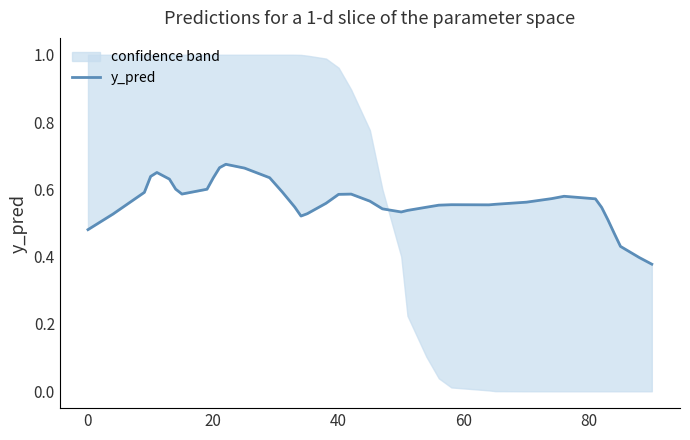

What is the sum of all values?

22.4